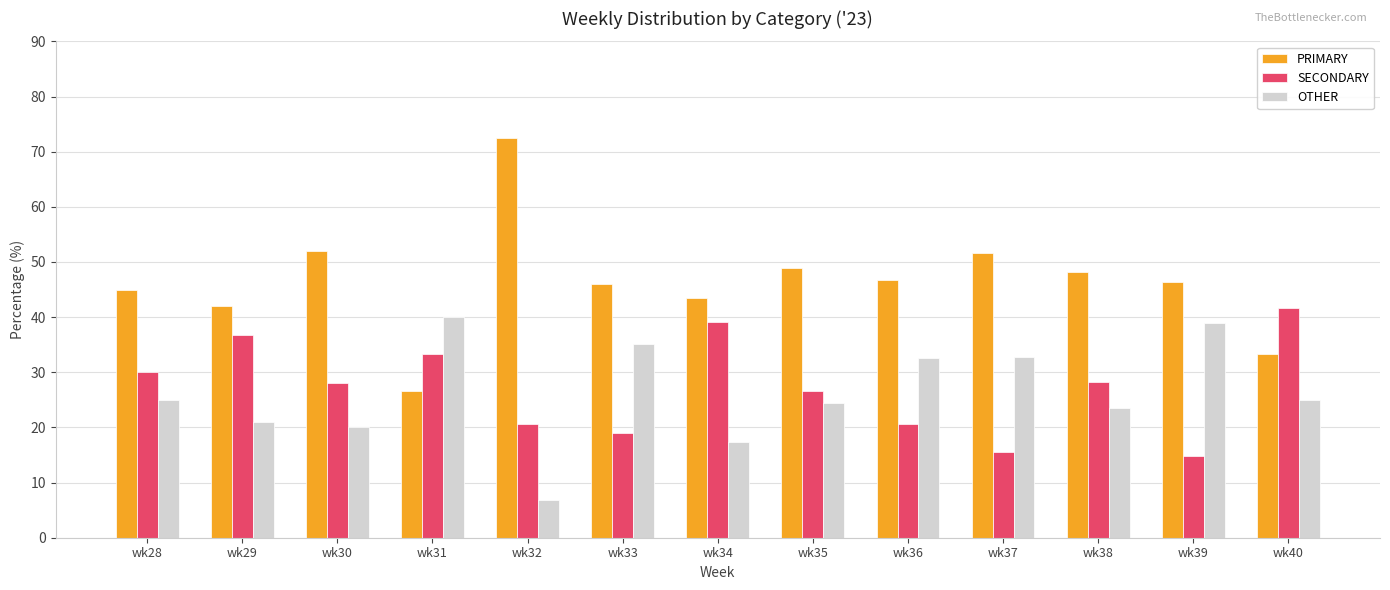

The SECONDARY series shows 53.2 at wk34. True or false?

False